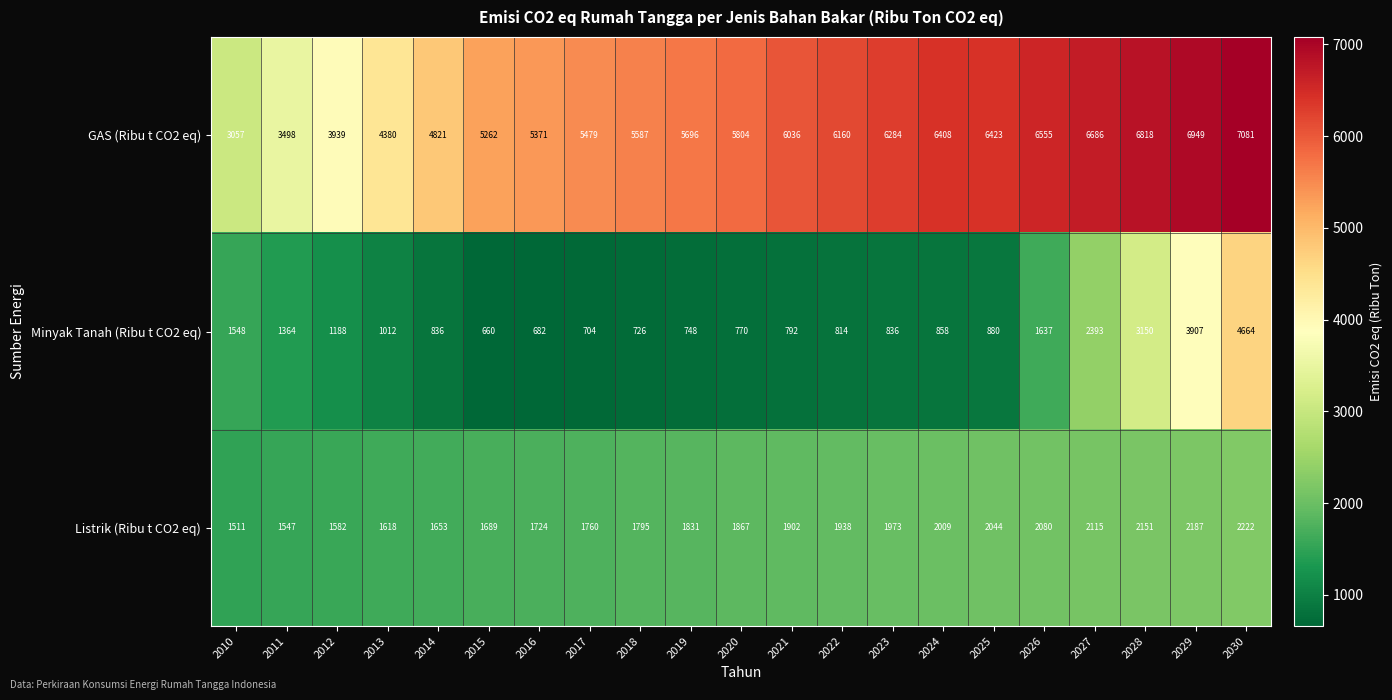

At how many categories does at least one series exceed 3635?

19